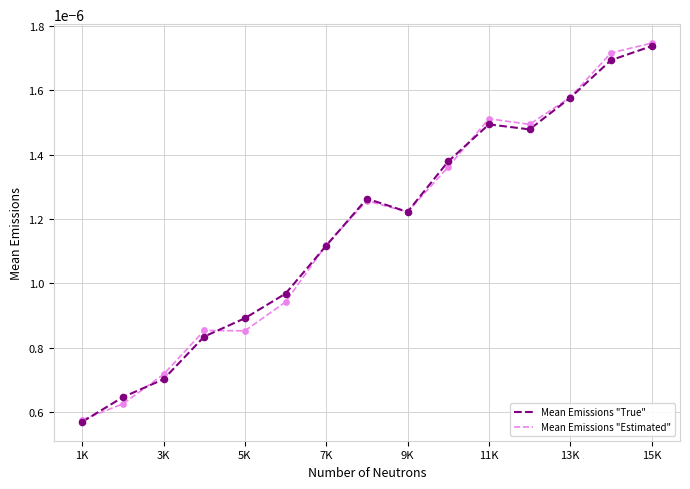

Which series has the largest range (max minus min)?

Mean Emissions "Estimated"